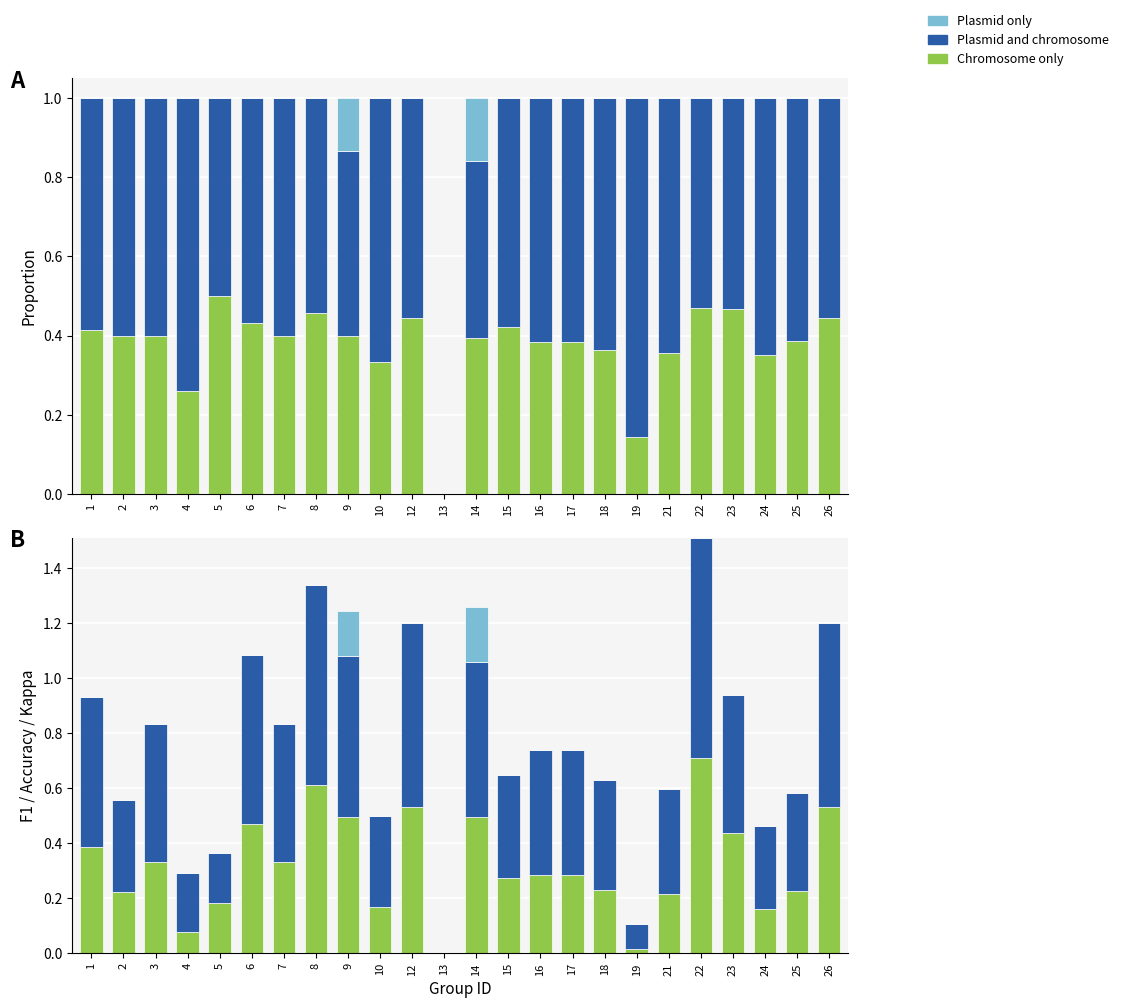

The Plasmid and chromosome series shows 0.2 at 15. True or false?

False